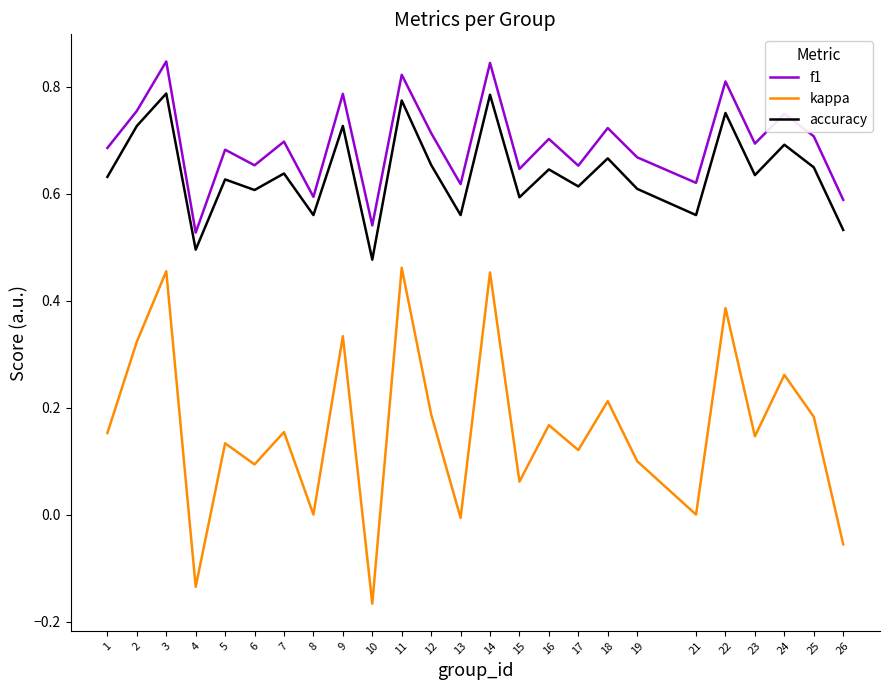

True or false: accuracy has a value of 0.7 at 12.

True